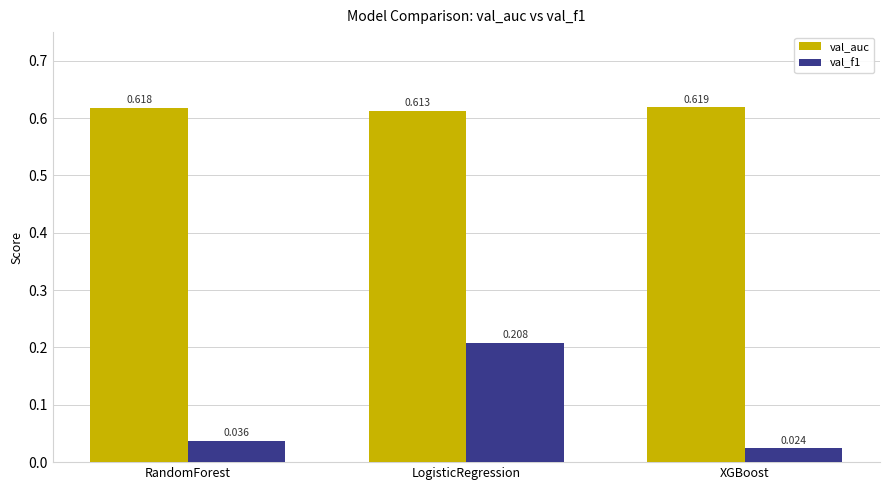

Which category has the lowest value across all series?

XGBoost